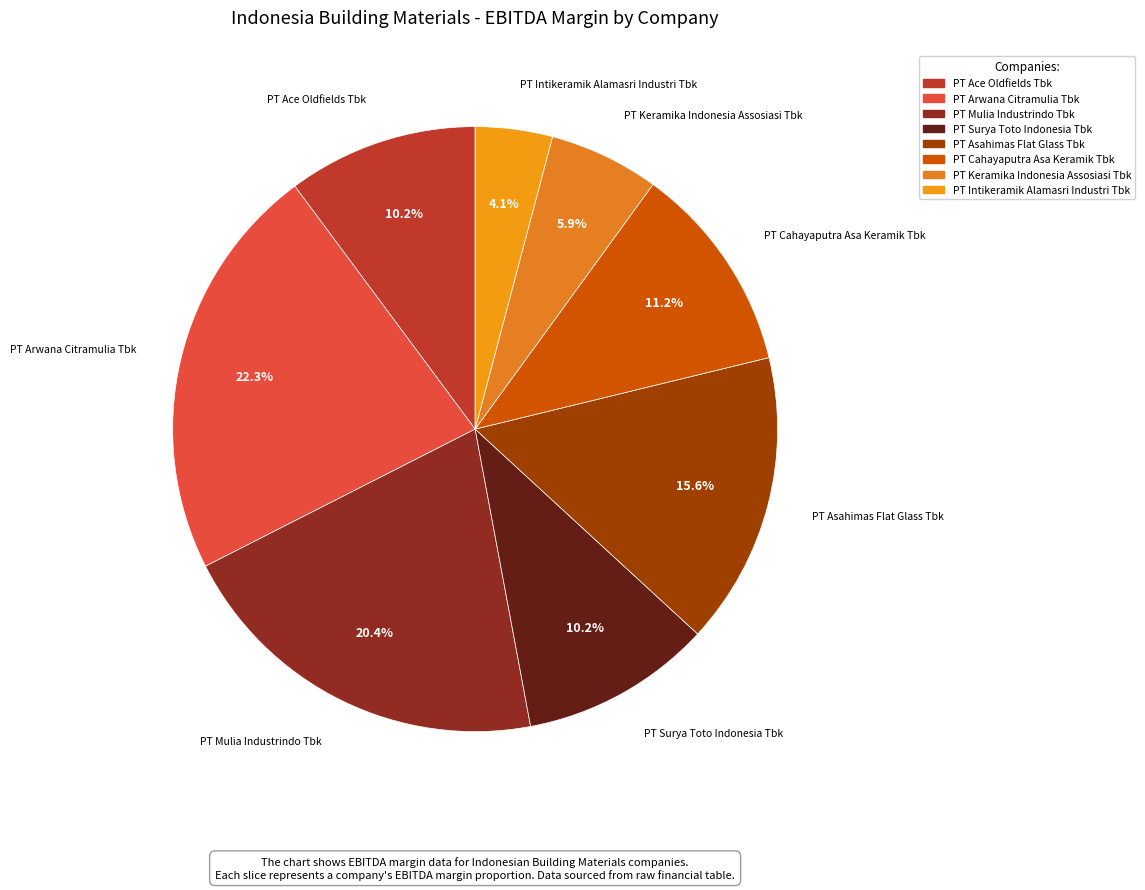

Does PT Asahimas Flat Glass Tbk represent more than half of the total?

No